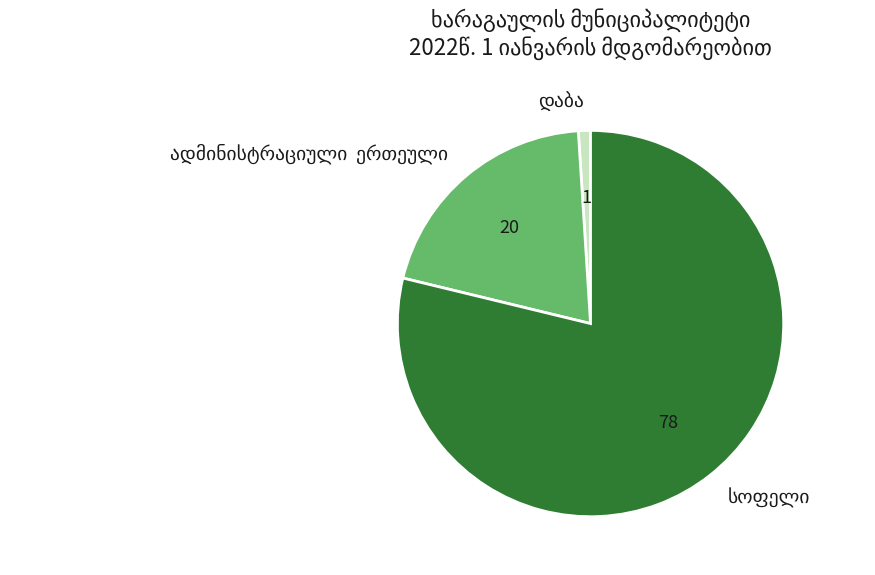

Count the number of slices in the pie.

3